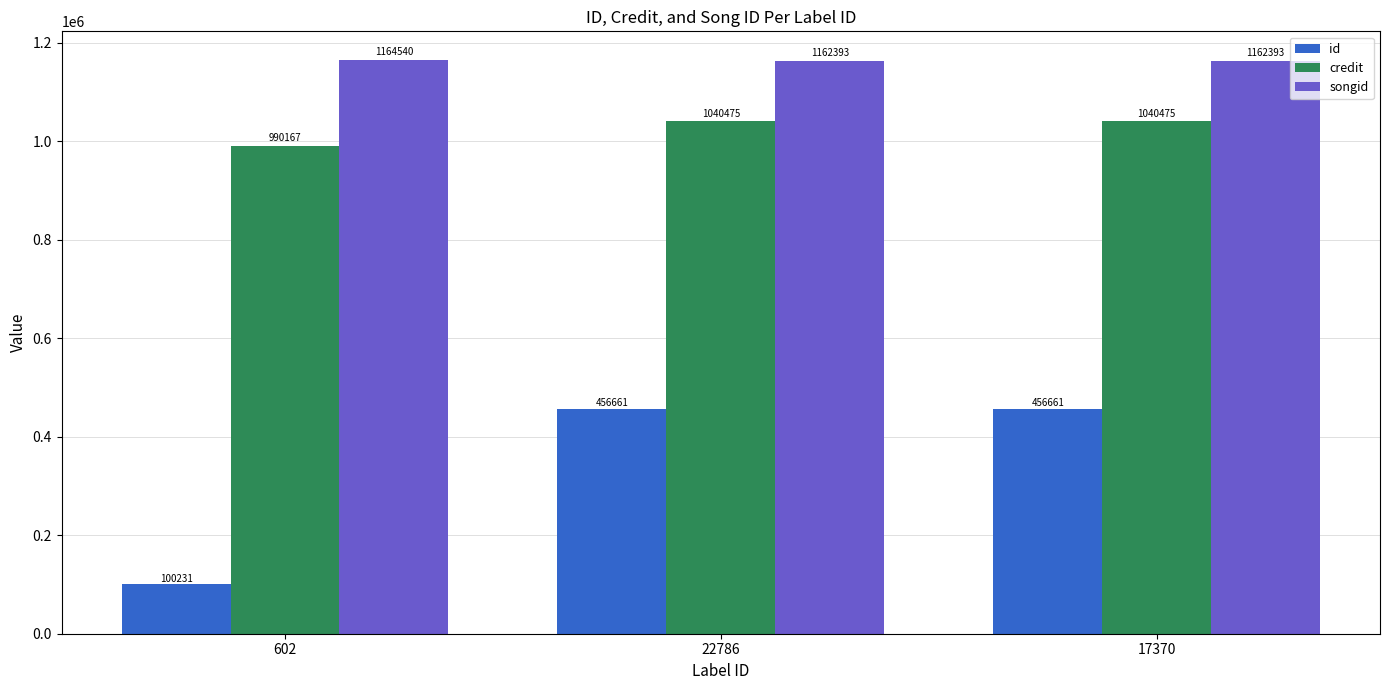

Reading left to right, extract all data points from this chart.

id: 602=100231	22786=456661	17370=456661
credit: 602=990167	22786=1040475	17370=1040475
songid: 602=1164540	22786=1162393	17370=1162393